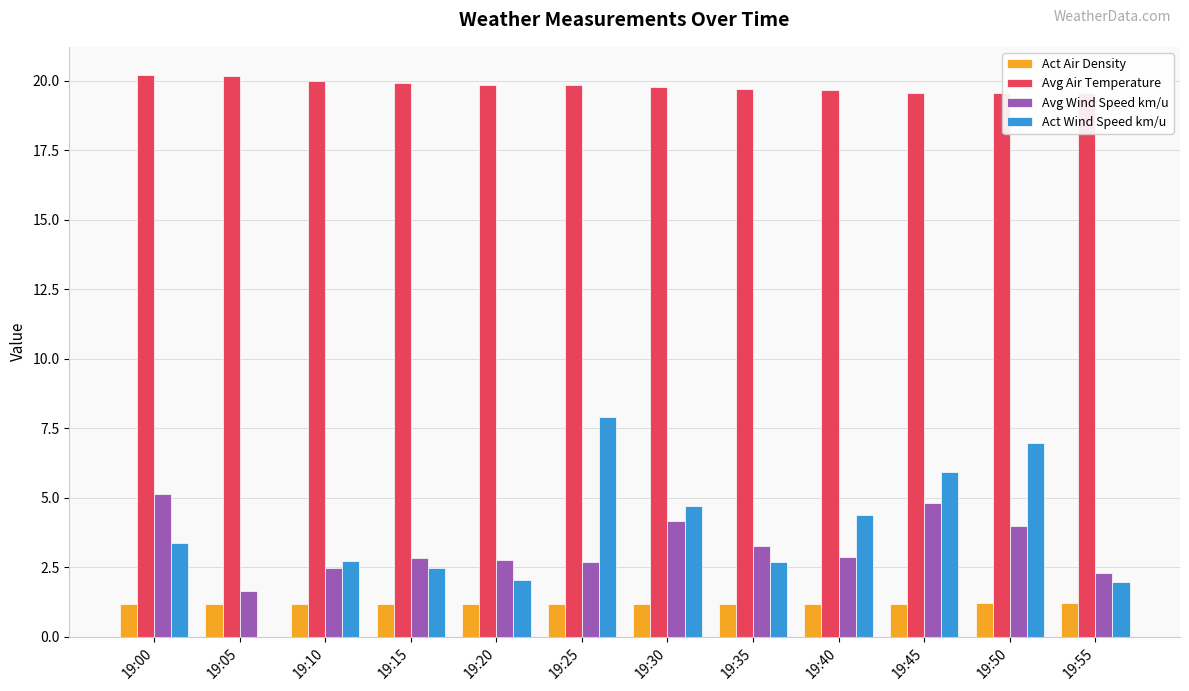

What is the total value across all series at 19:40?

28.1